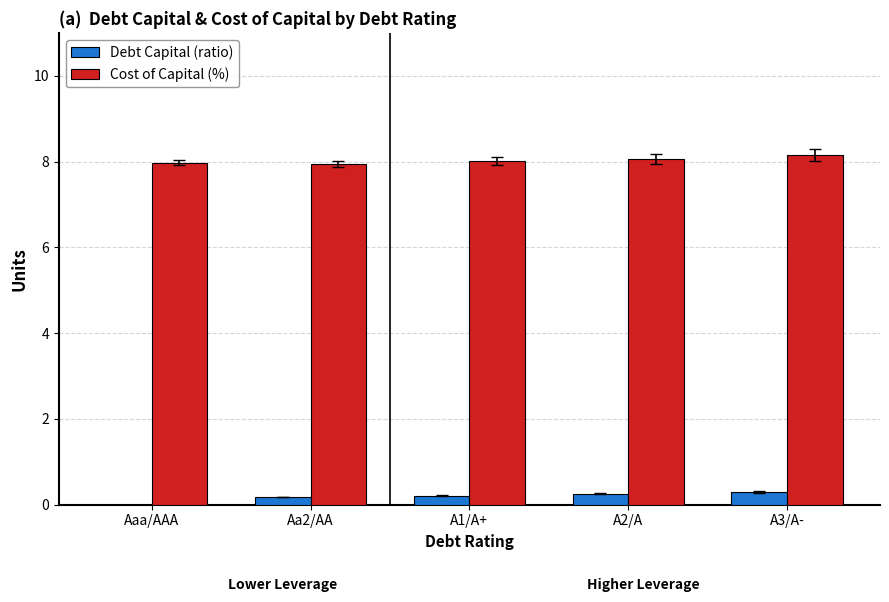

Are the bars horizontal?

No